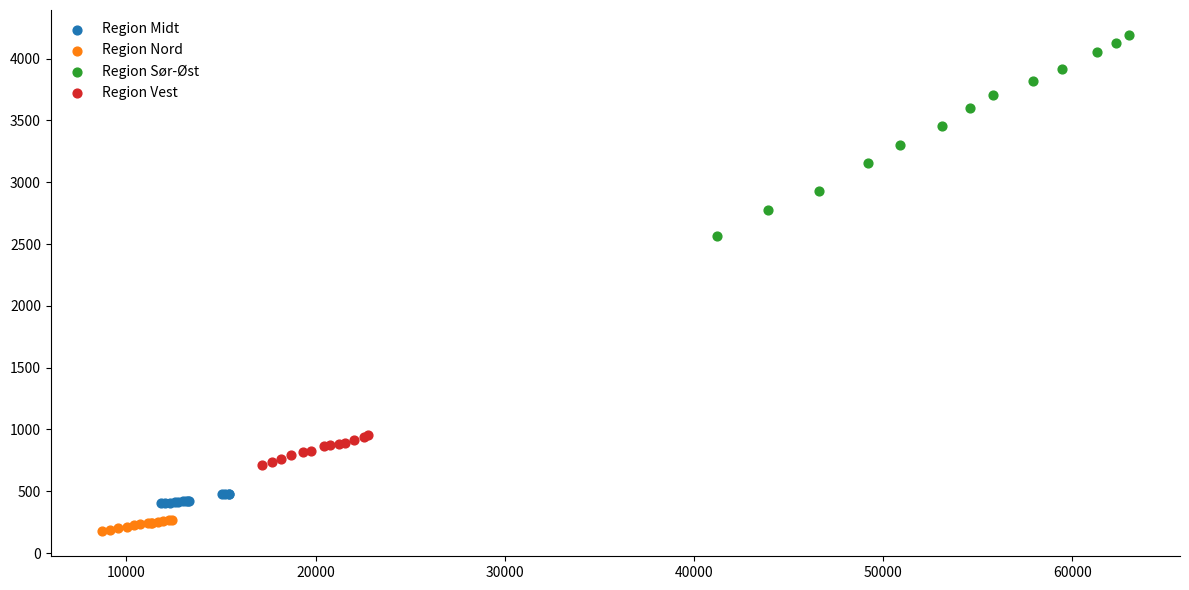

Which series has the largest Y range (max minus min)?

Region Sør-Øst